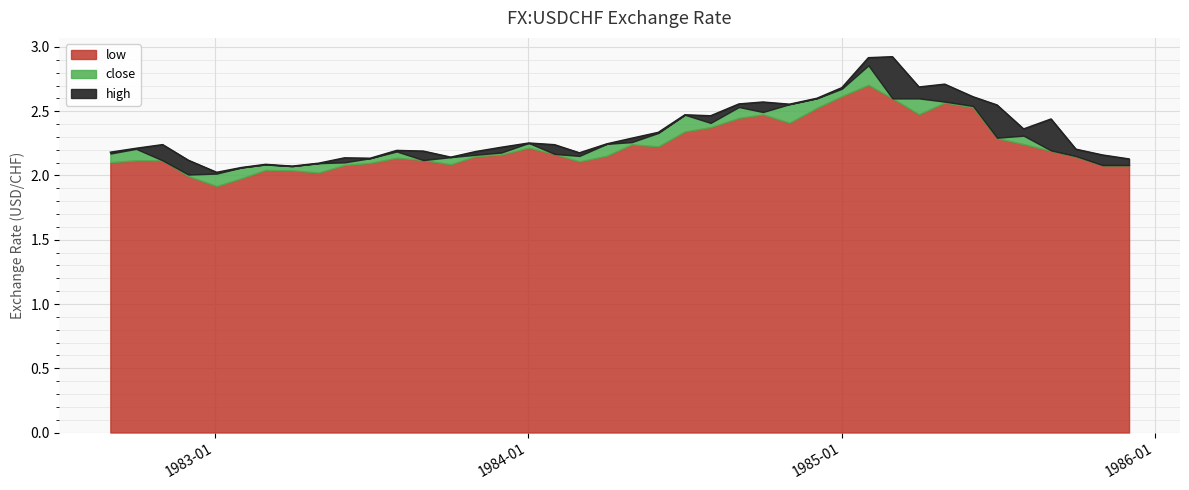

How many lines are shown in the chart?

3